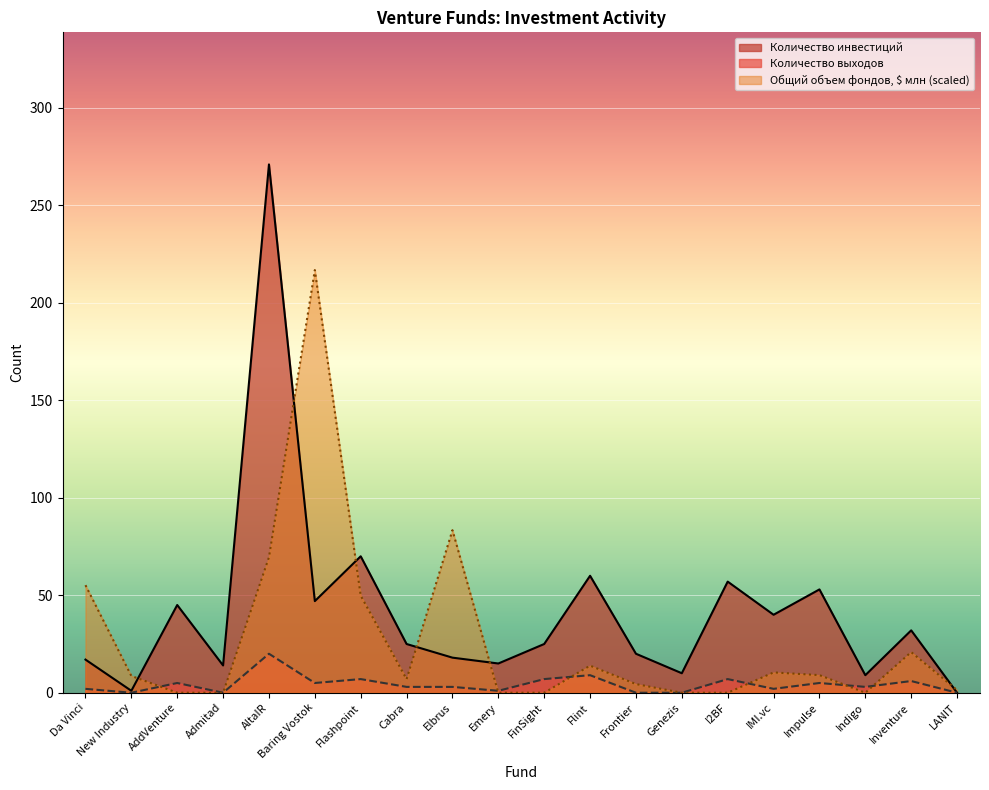

What is the label of the 11th point from the right?

Emery